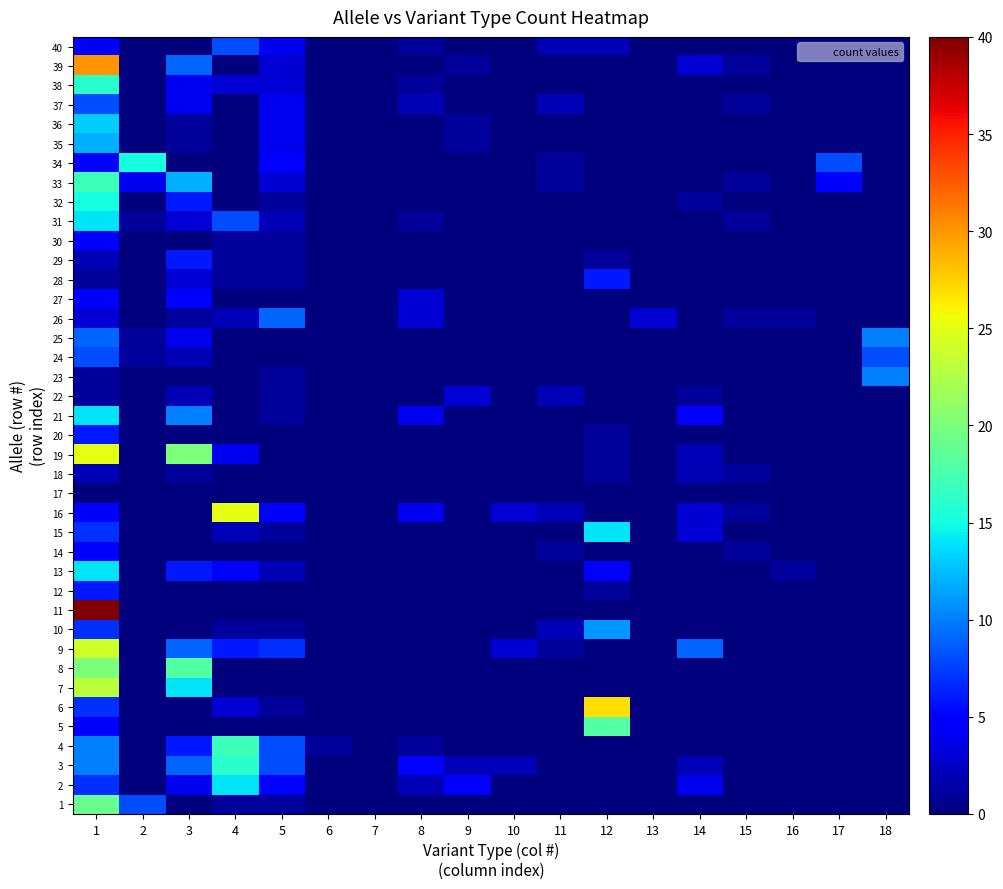

Between 14 and 8, which is larger?

14